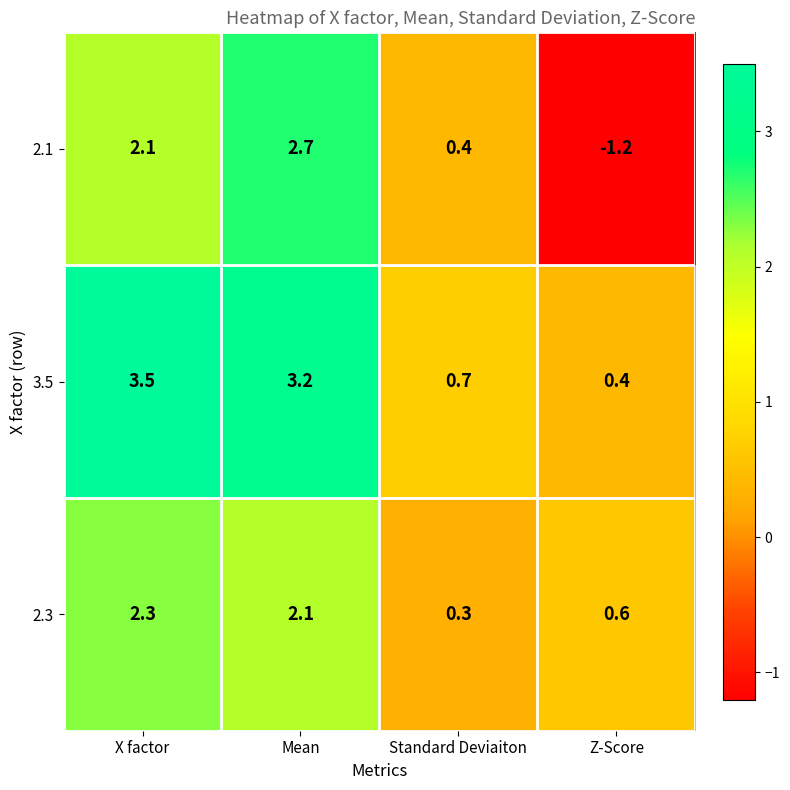

At which category is the sum across all series the highest?

Mean